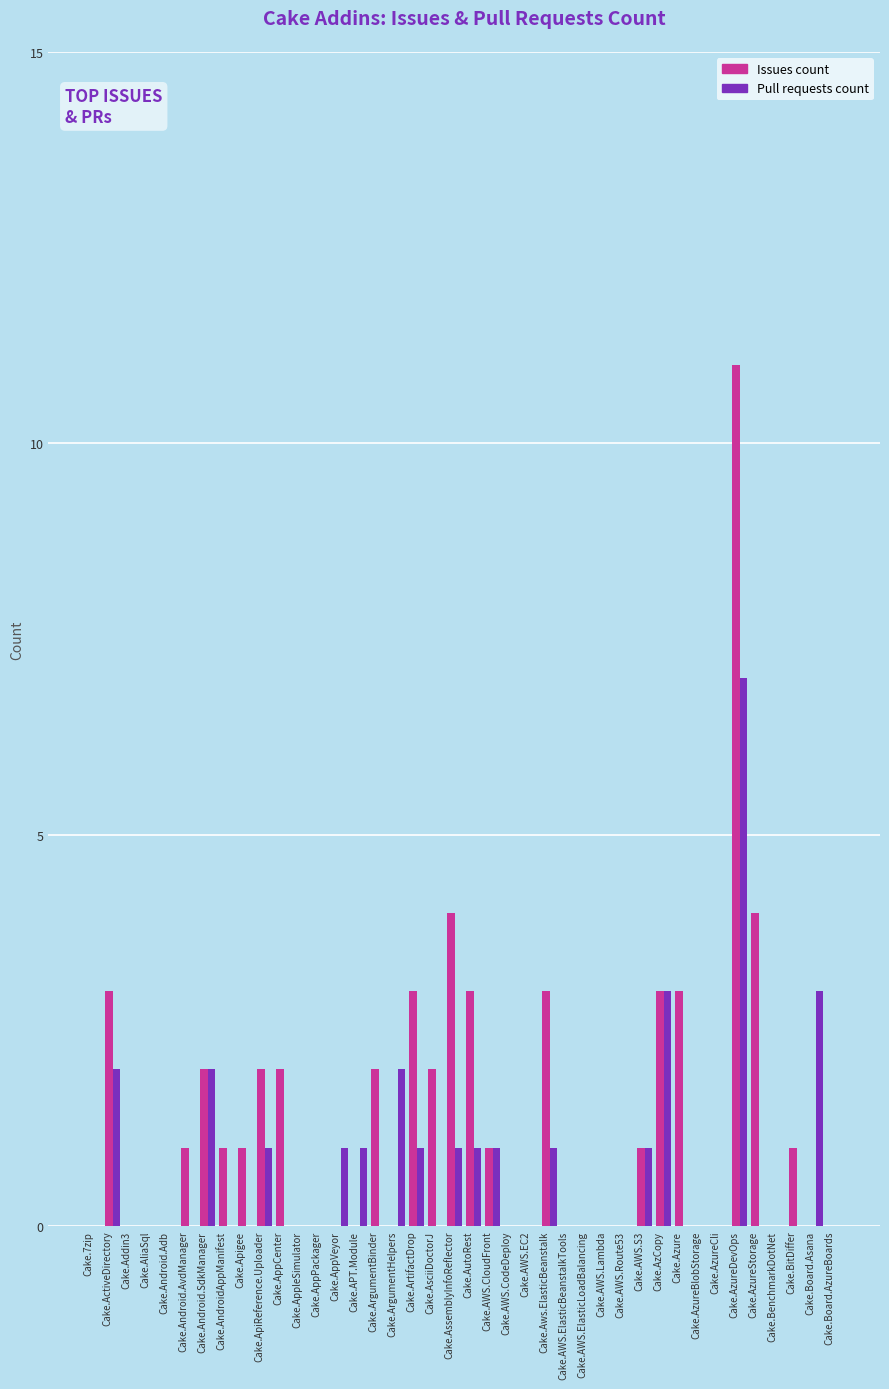

What is the greatest value displayed?

11